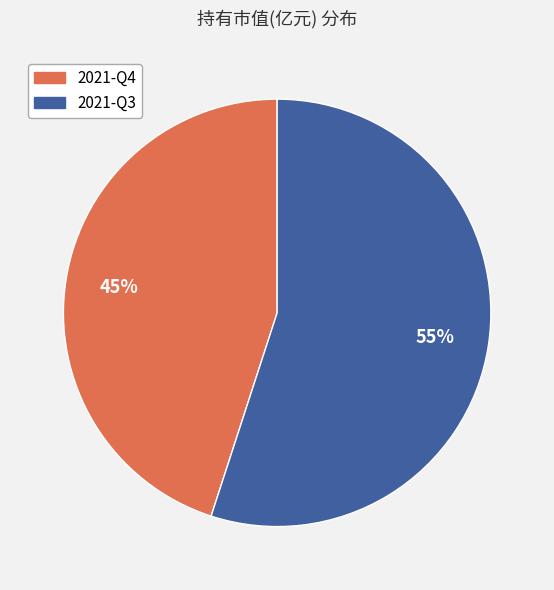

Does any single category account for the majority?

Yes